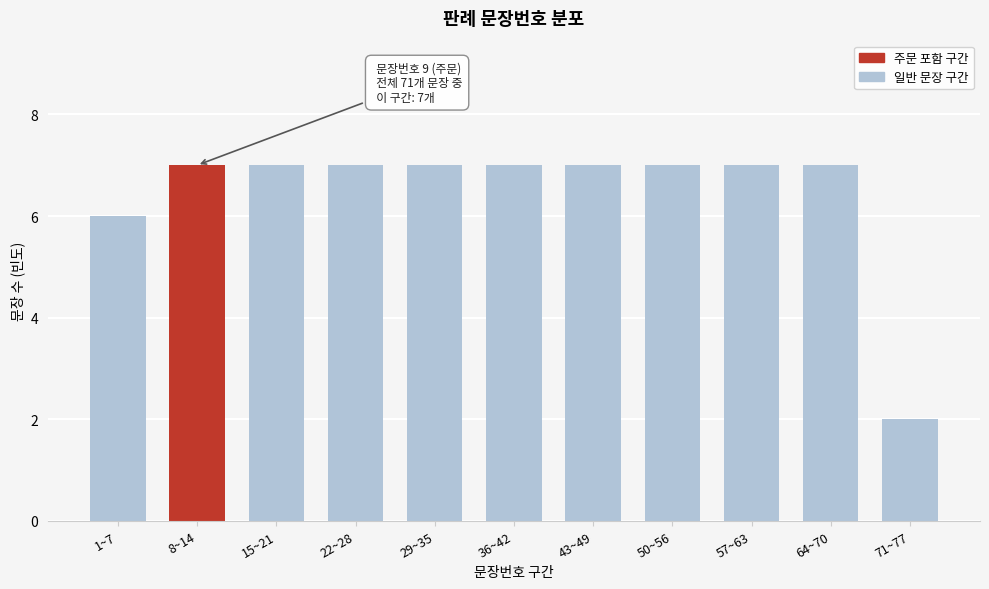

Reading left to right, transcribe all the data shown in this chart.

1~7=6	8~14=7	15~21=7	22~28=7	29~35=7	36~42=7	43~49=7	50~56=7	57~63=7	64~70=7	71~77=2